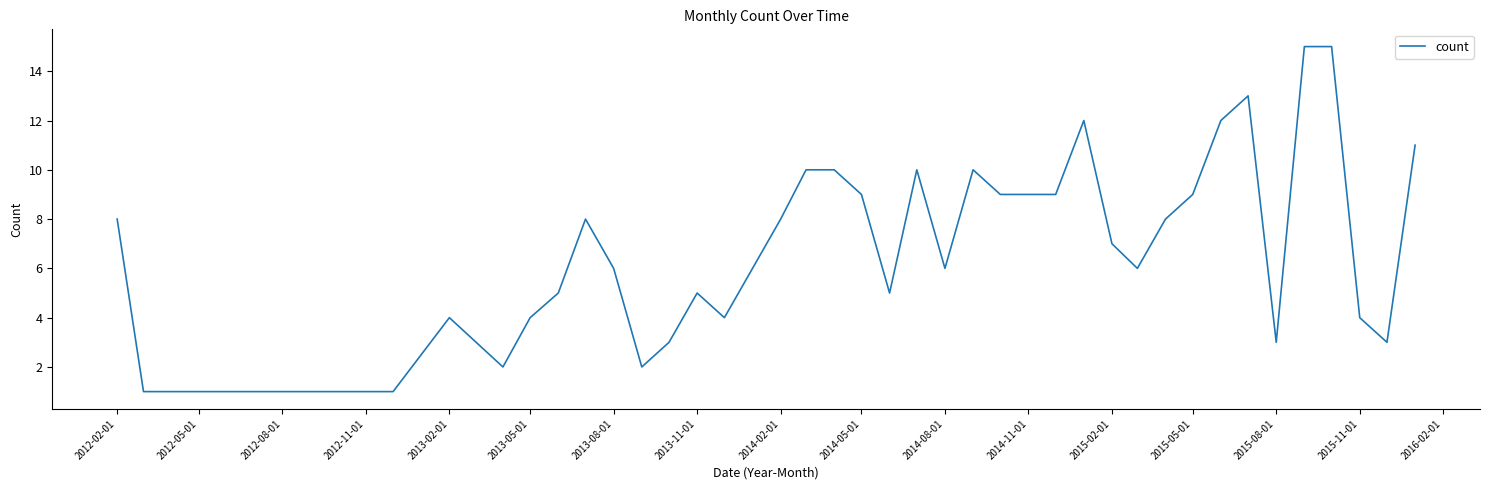

What is the maximum value shown in the chart?

15